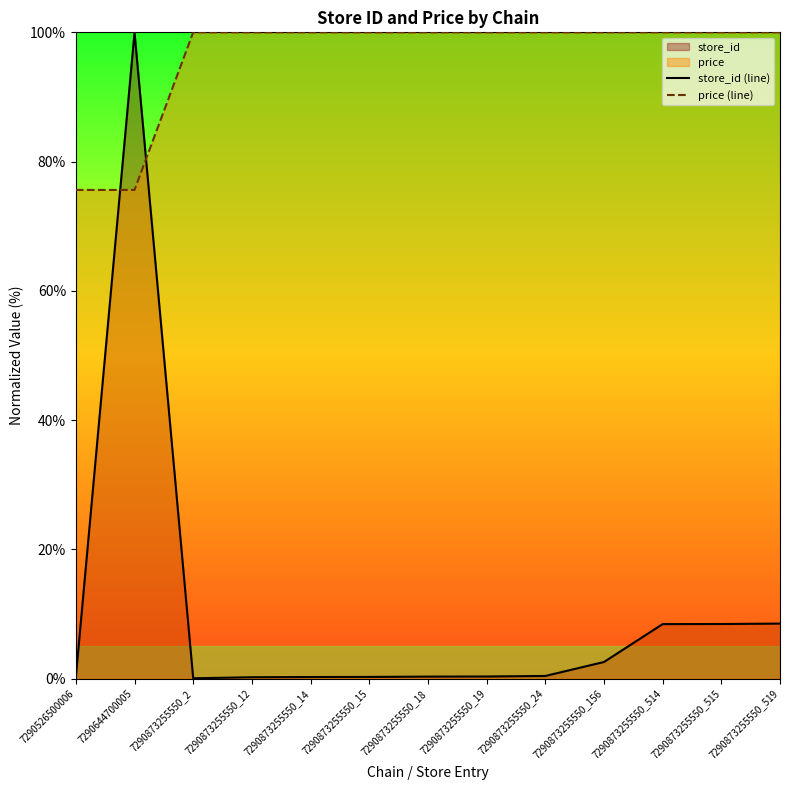

List the series in order of their peak value, highest first.

store_id (line), price (line)